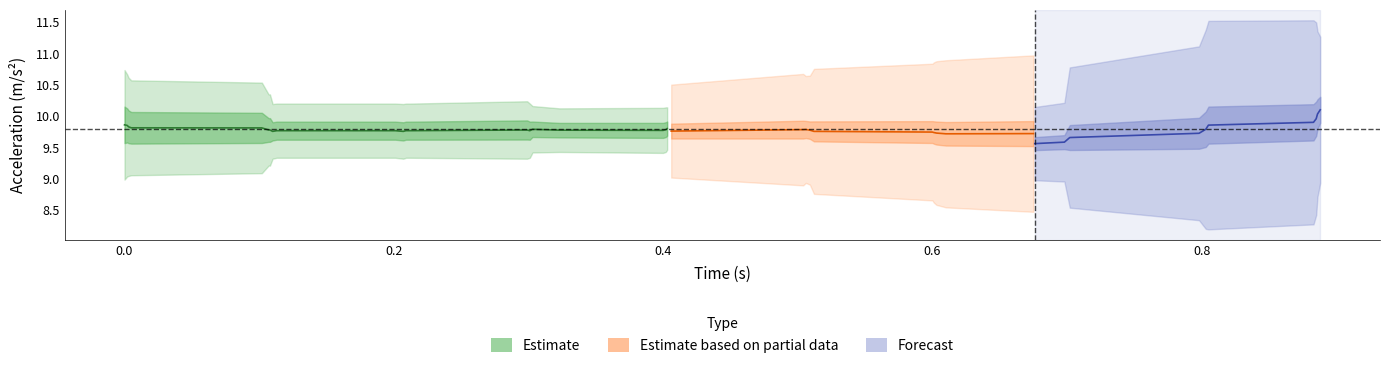

At which category is the sum across all series the highest?

38